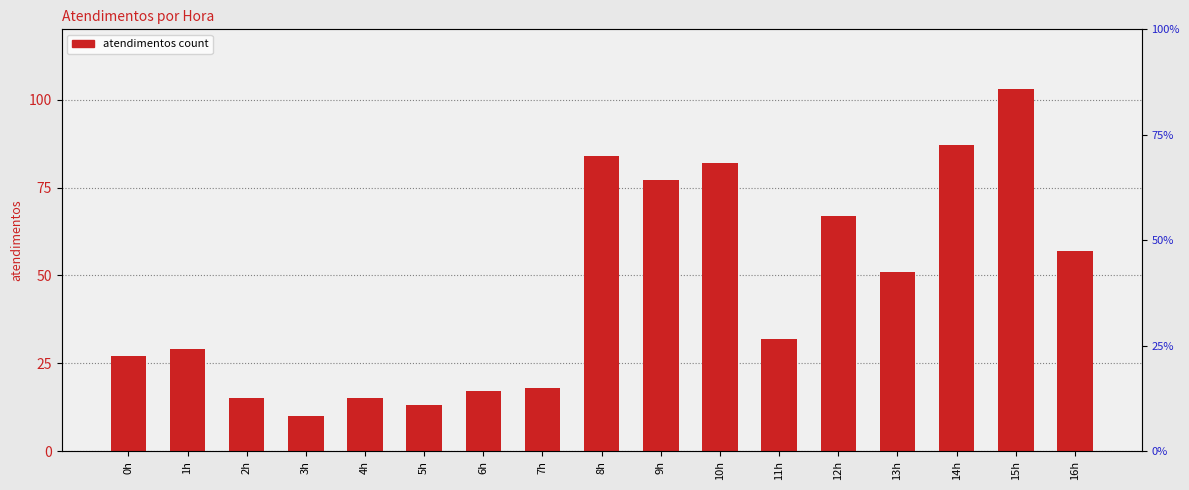

Does the chart contain any negative values?

No